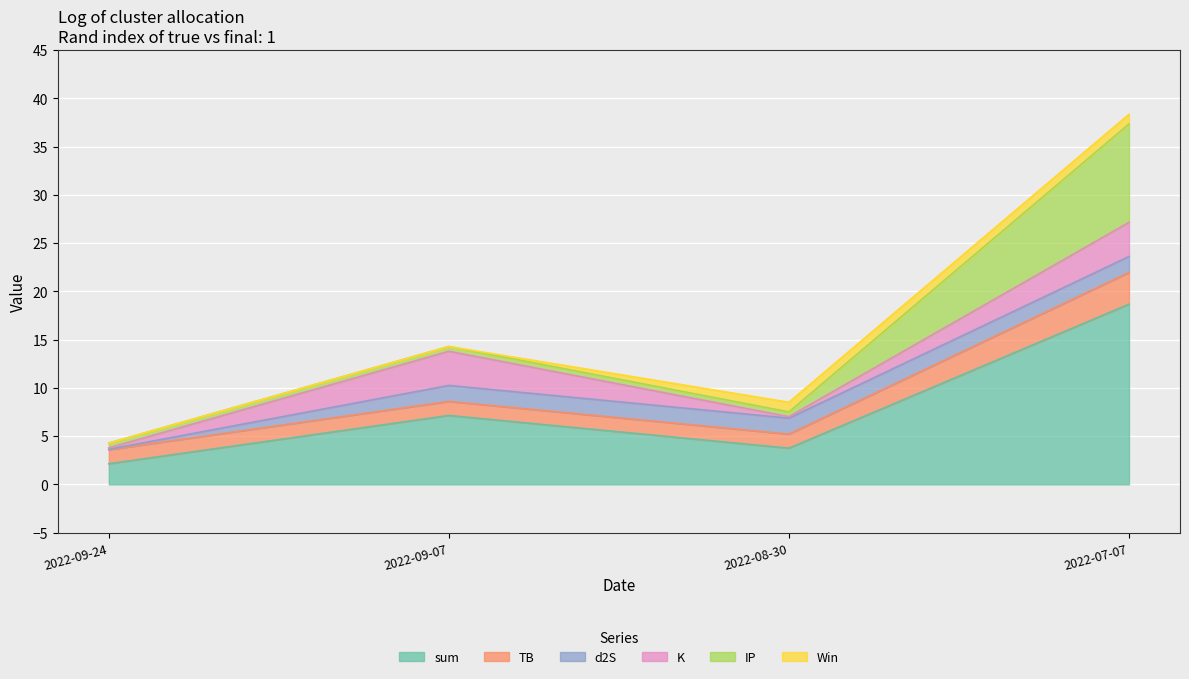

What is the difference between the second highest and second lowest values in the sum series?

3.4